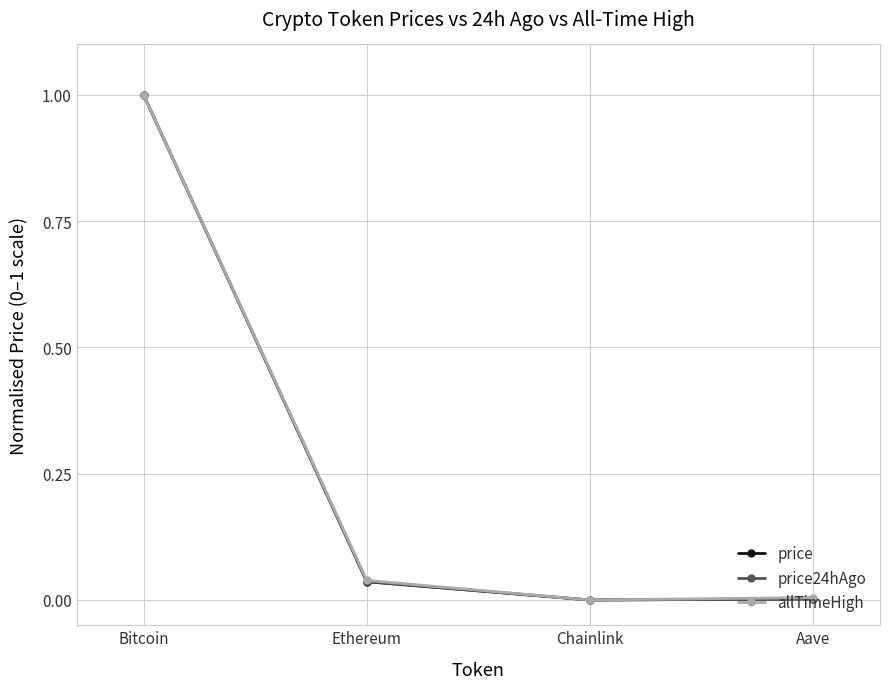

Between Bitcoin and Ethereum, which series saw the biggest shift?

price